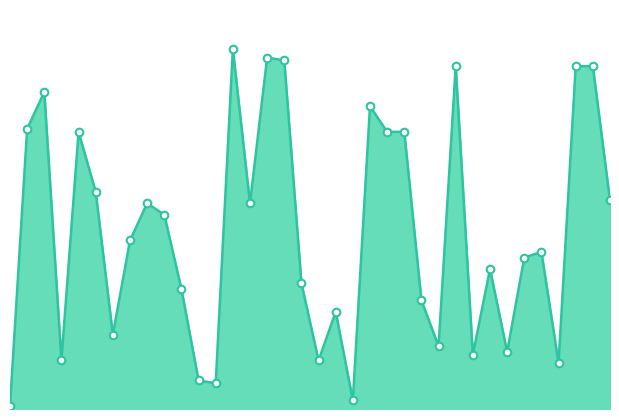

How many lines are shown in the chart?

1